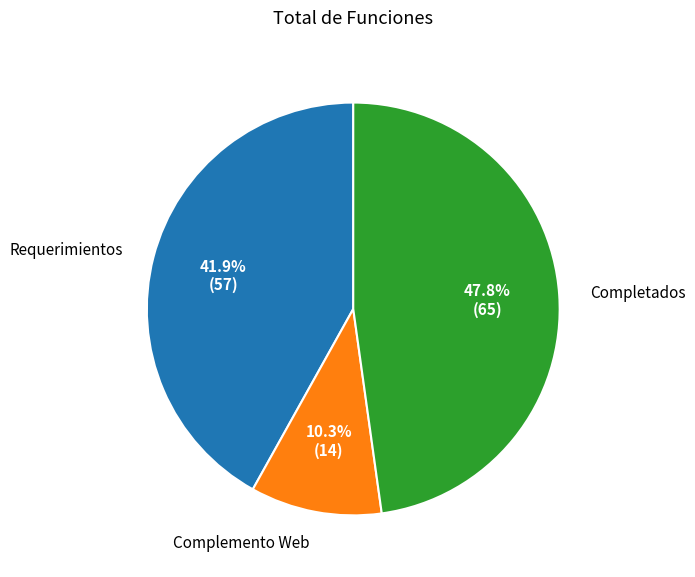

What percentage is the Requerimientos slice, to the nearest percent?

42%